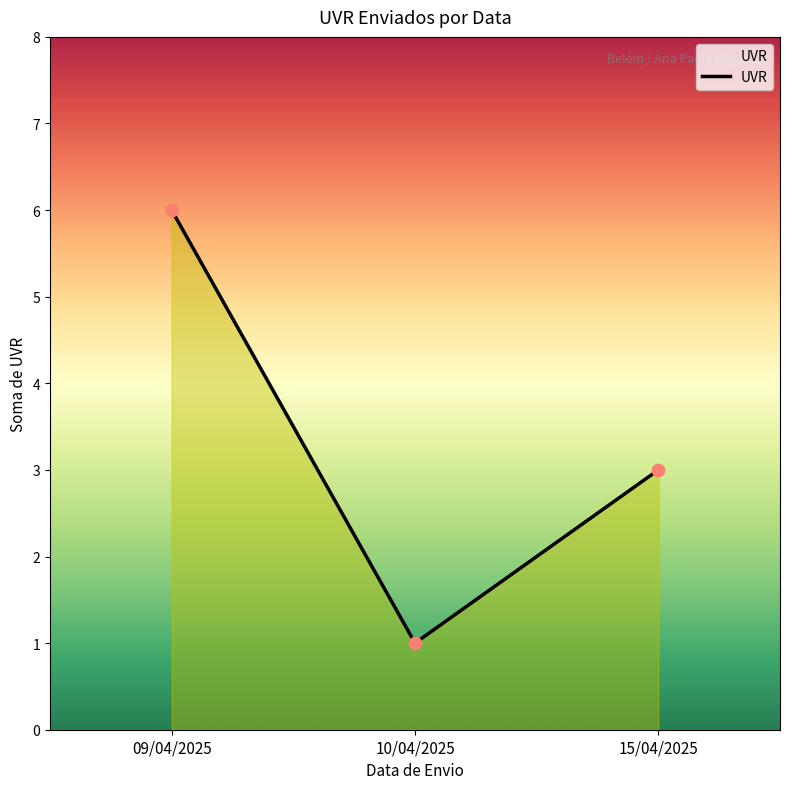

Approximately how many times larger is the value at 09/04/2025 compared to 10/04/2025?

6.0